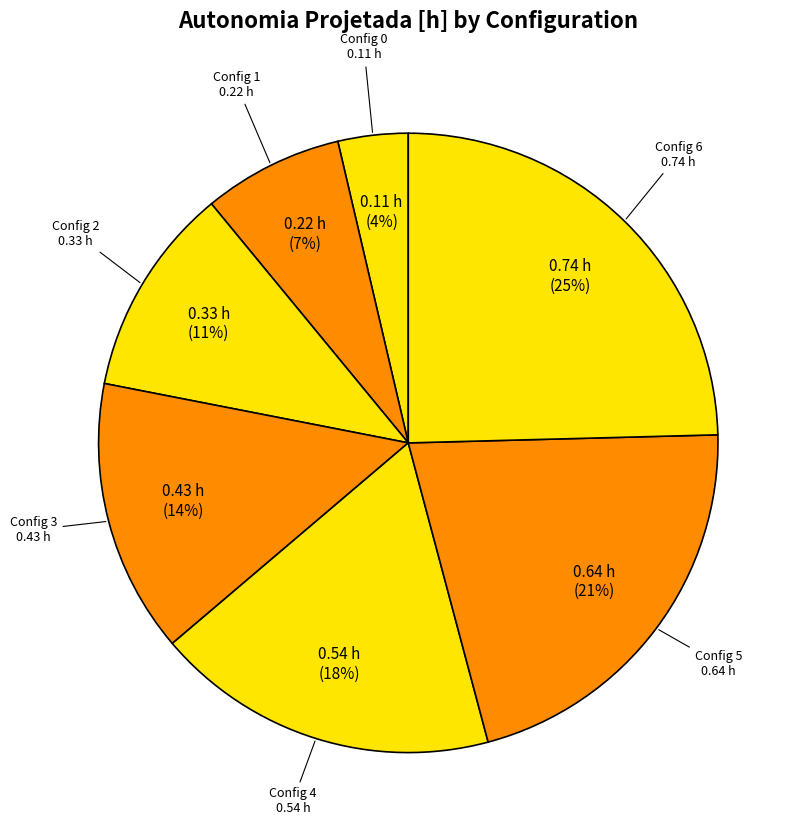

Count the number of slices in the pie.

7